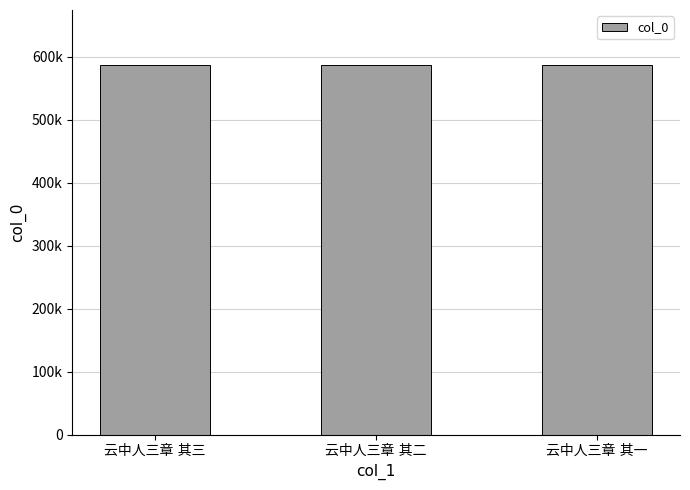

What is the maximum value shown in the chart?

586001